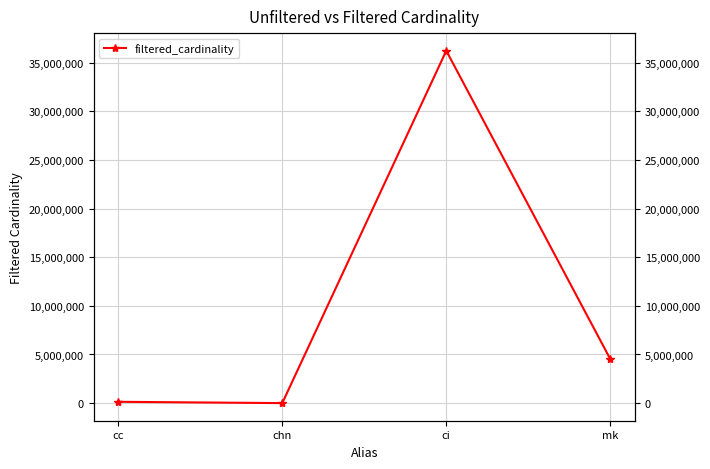

Reading right to left, list all the values displayed in this chart.

mk=4523930	ci=36244344	chn=628	cc=135086